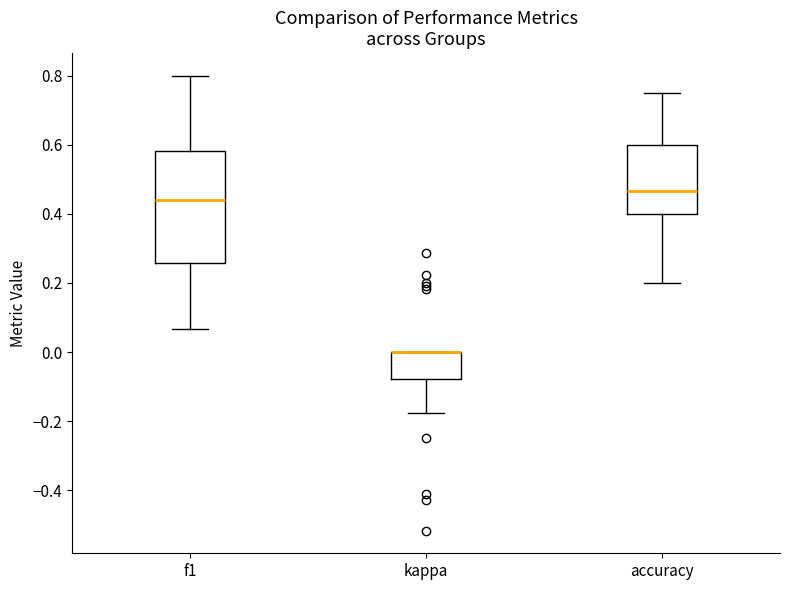

Where does the median line of the box for accuracy sit on the y-axis? The values are not printed on the chart, so give them approximately, as read against the axis.

0.46